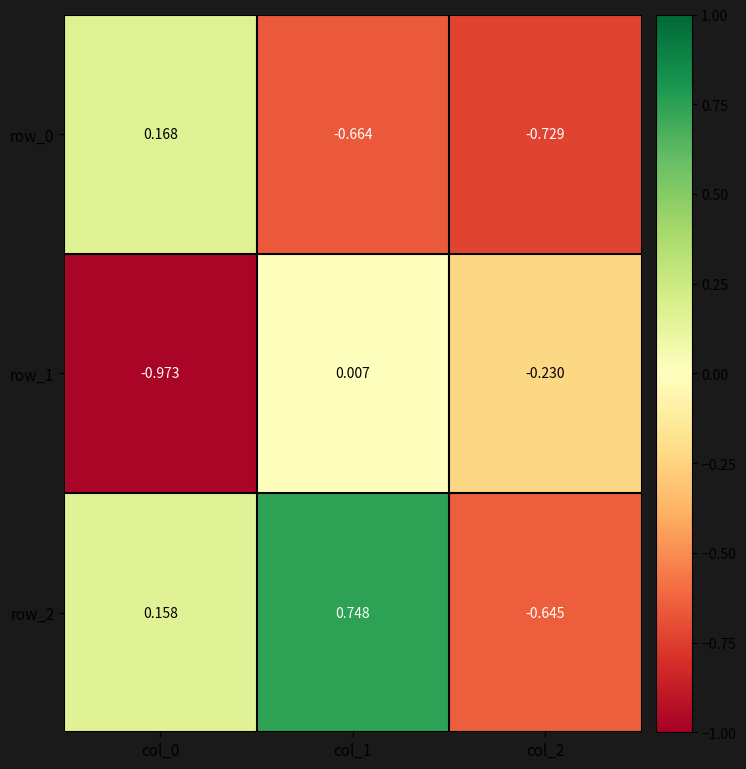

Is the value of row_1 at col_1 greater than the value of row_2 at col_0?

No